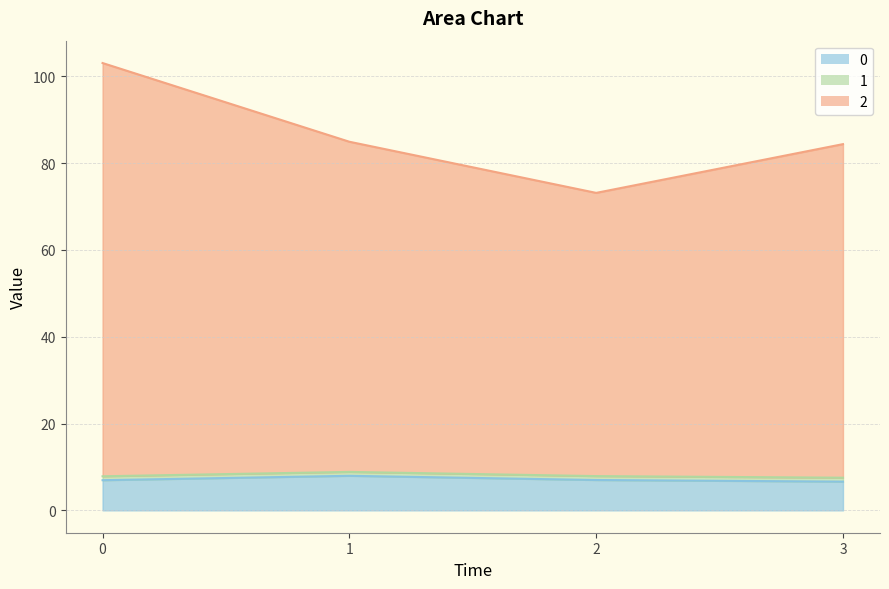

Does the chart have visible grid lines?

Yes